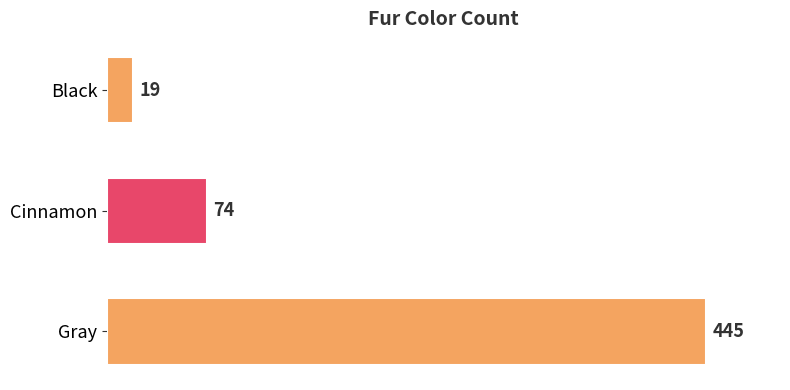

True or false: the data shows 445 at Gray.

True